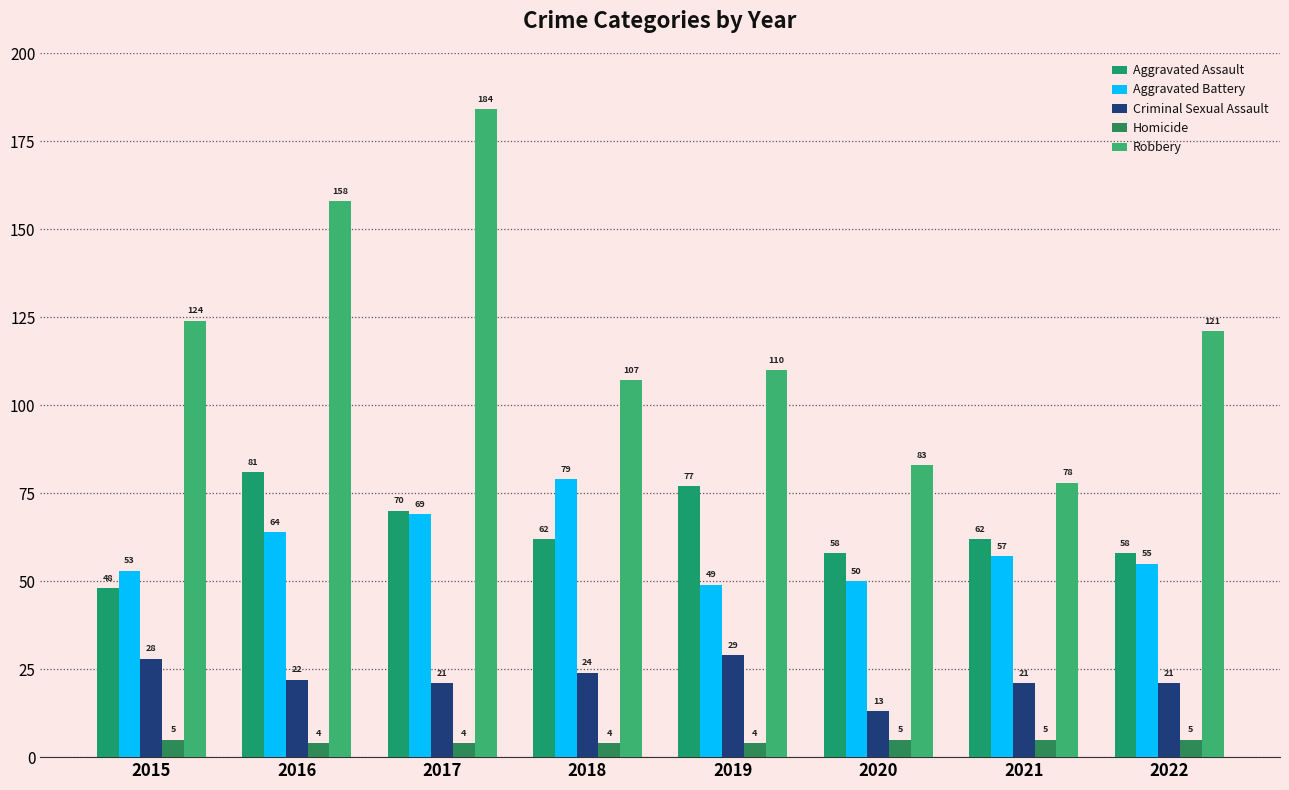

Is the value of Homicide at 2017 greater than the value of Aggravated Assault at 2022?

No